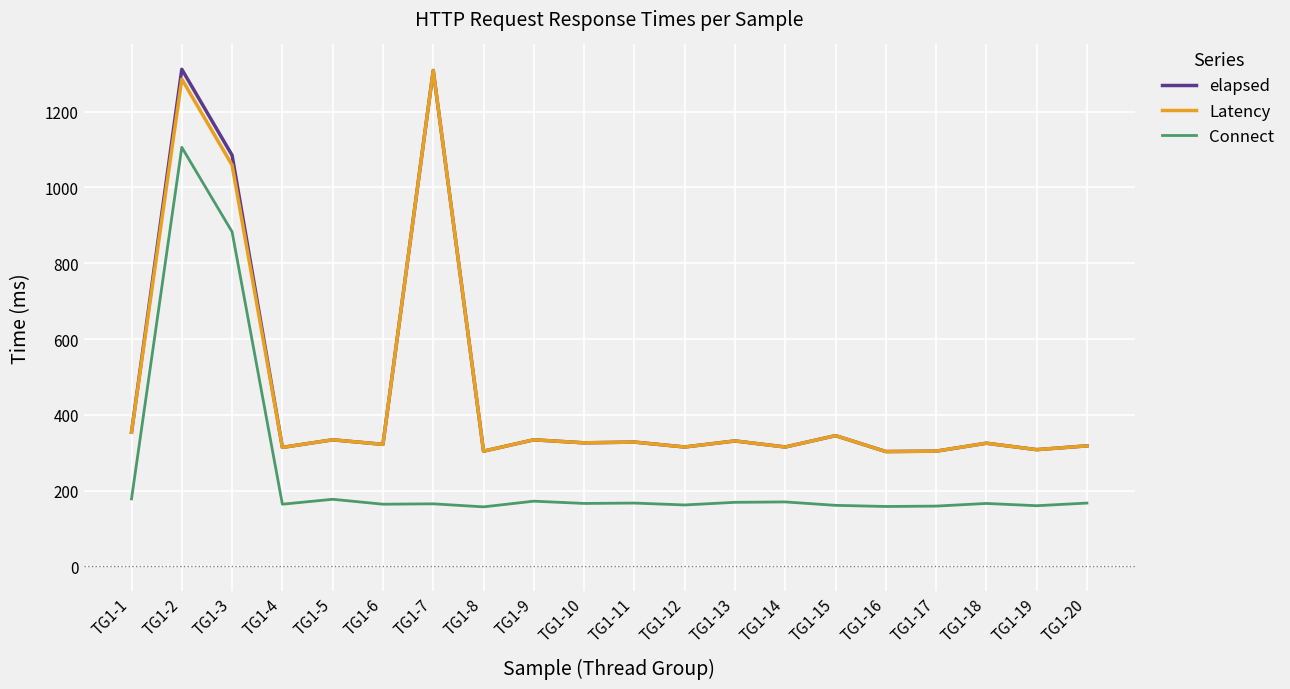

What is the difference between the maximum and second lowest values in the Latency series?

1005